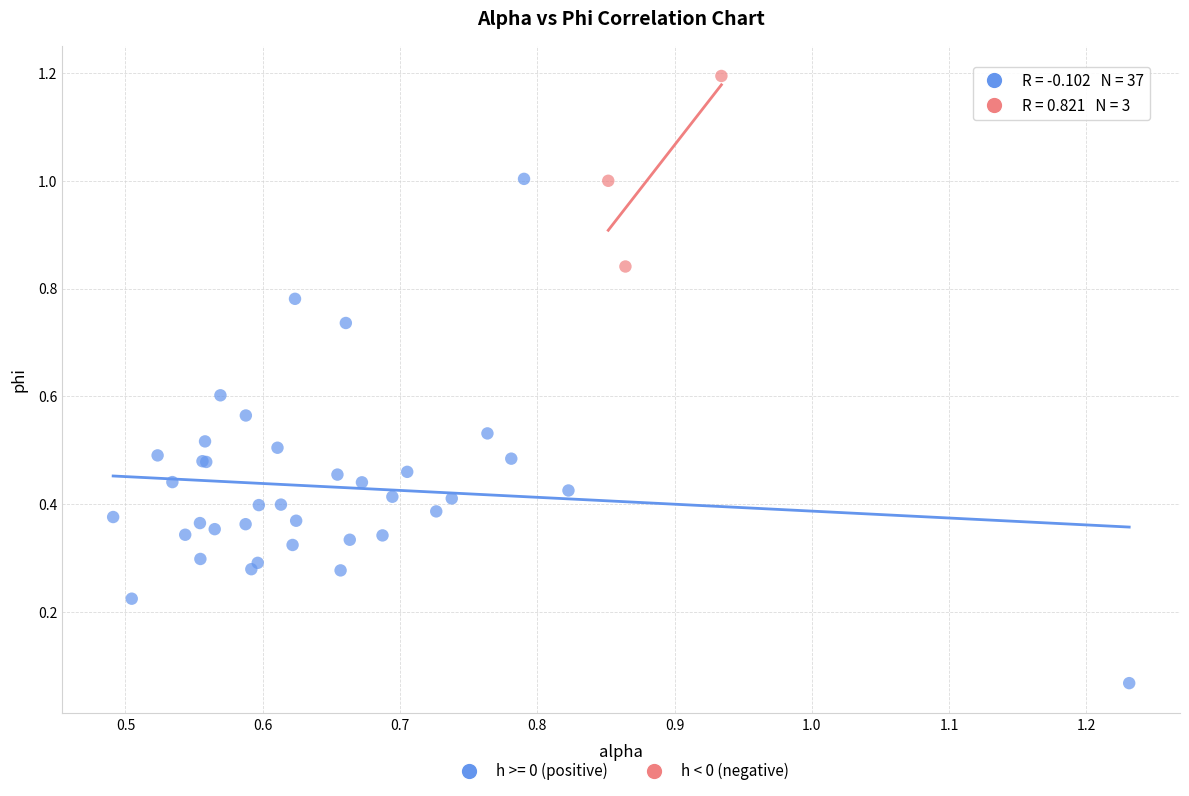

Which series contains the highest Y value?

h < 0 (negative)